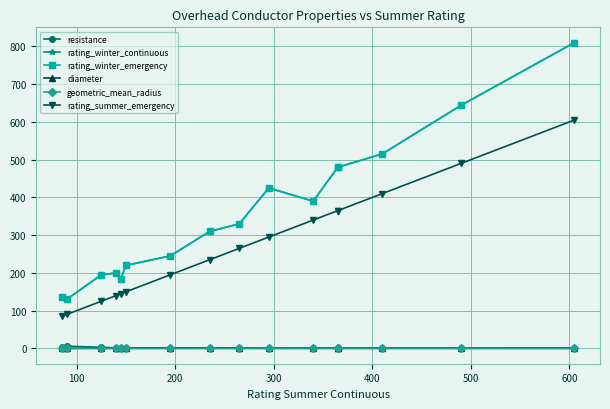

What is the maximum value for rating_winter_continuous?

810.0